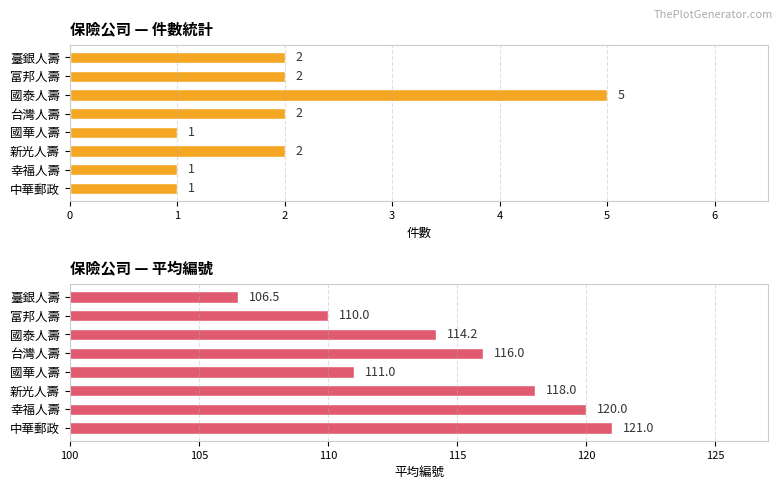

Does the chart contain stacked bars?

No